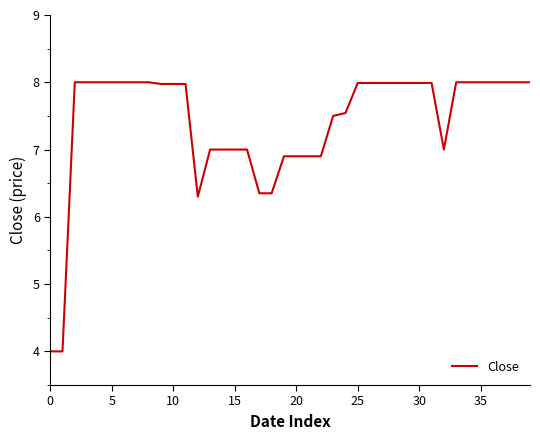

What is the smallest value displayed?

4.0